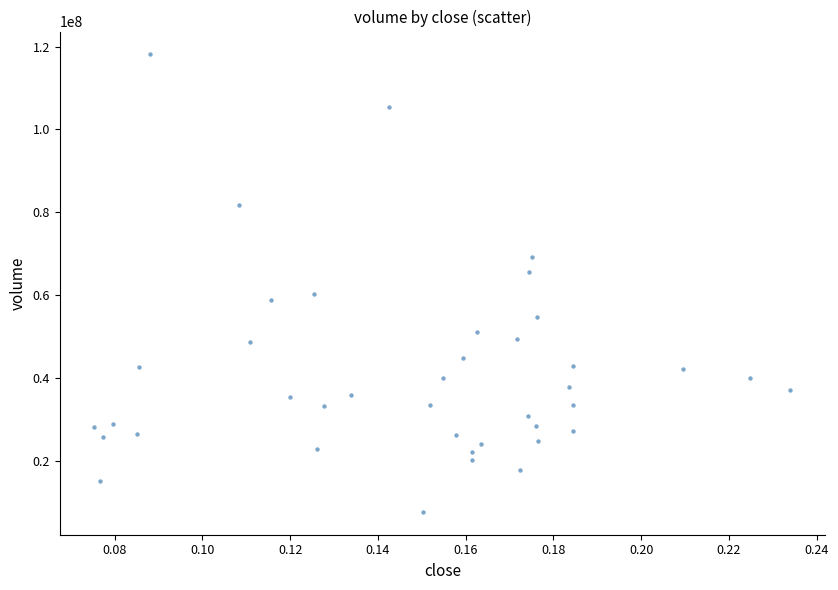

What is the range of Y values (max minus min)?

110246972.2